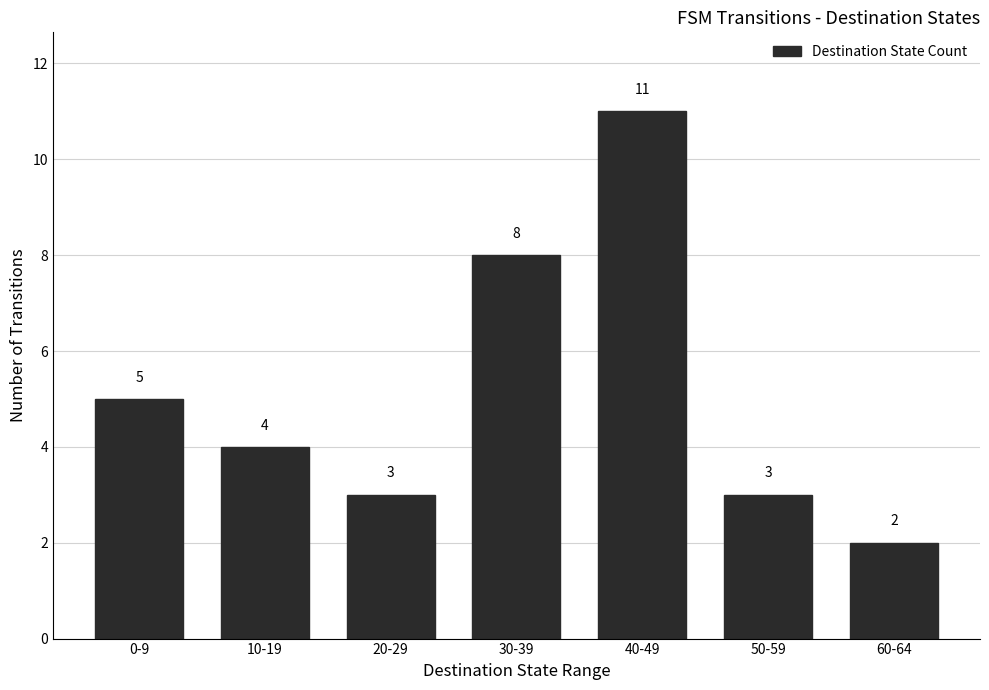

Approximately how many times larger is the value at 10-19 compared to 60-64?

2.0